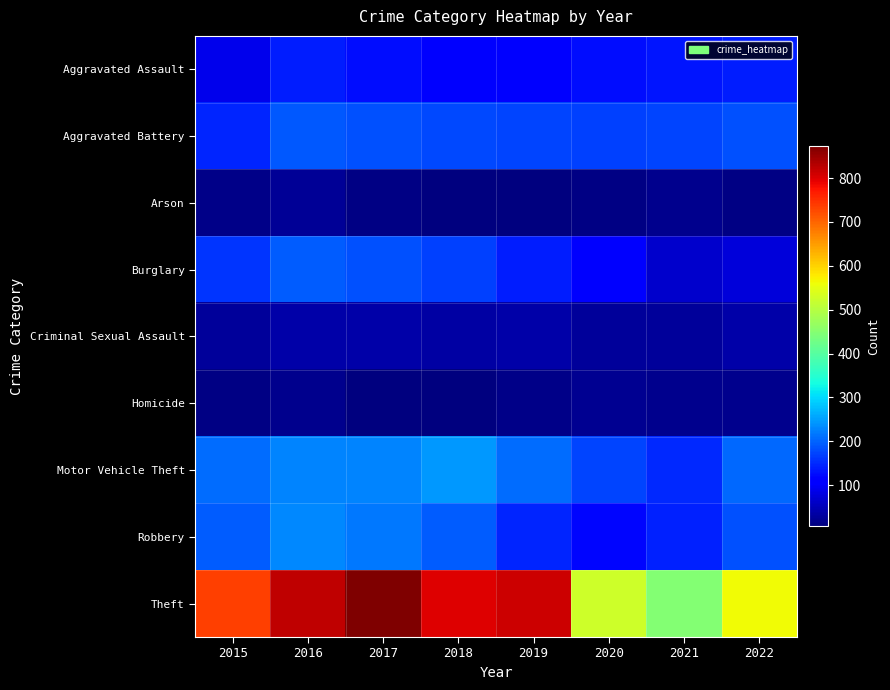

What is the total value across all series at 2018?

1749